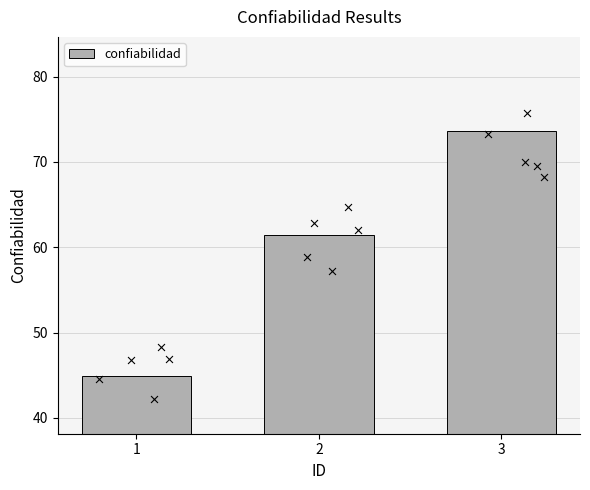

Approximately how many times larger is the value at 2 compared to 1?

1.4